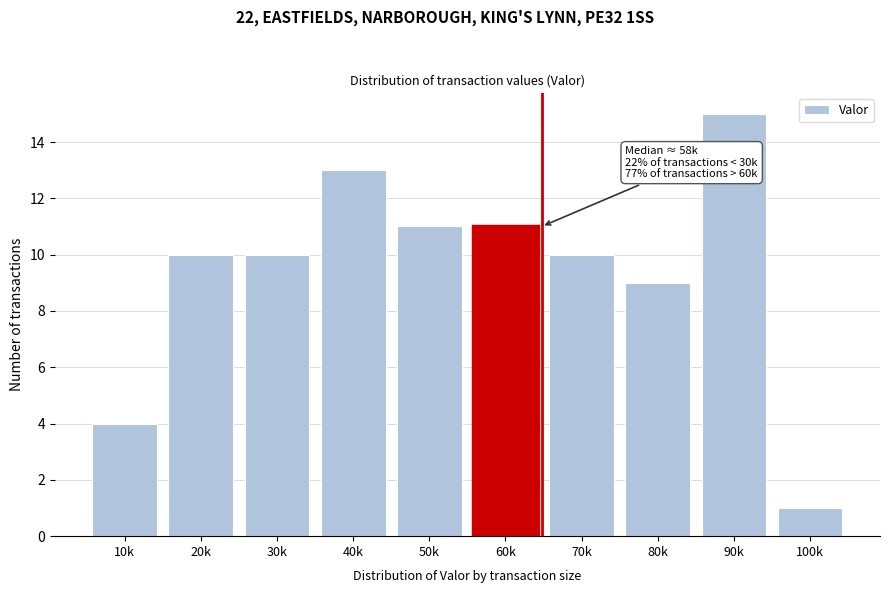

Reading left to right, what are all the values shown in this chart?

10k=4	20k=10	30k=10	40k=13	50k=11	60k=11	70k=10	80k=9	90k=15	100k=1